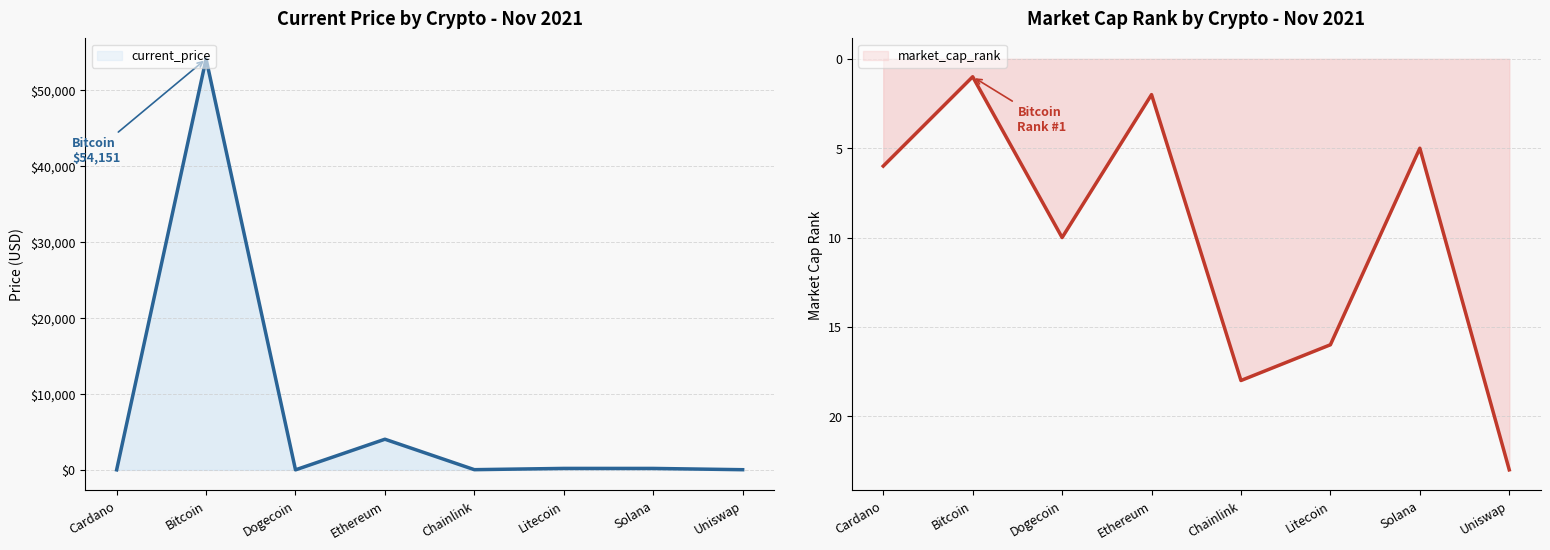

At which category does market_cap_rank reach its first local valley?

Bitcoin